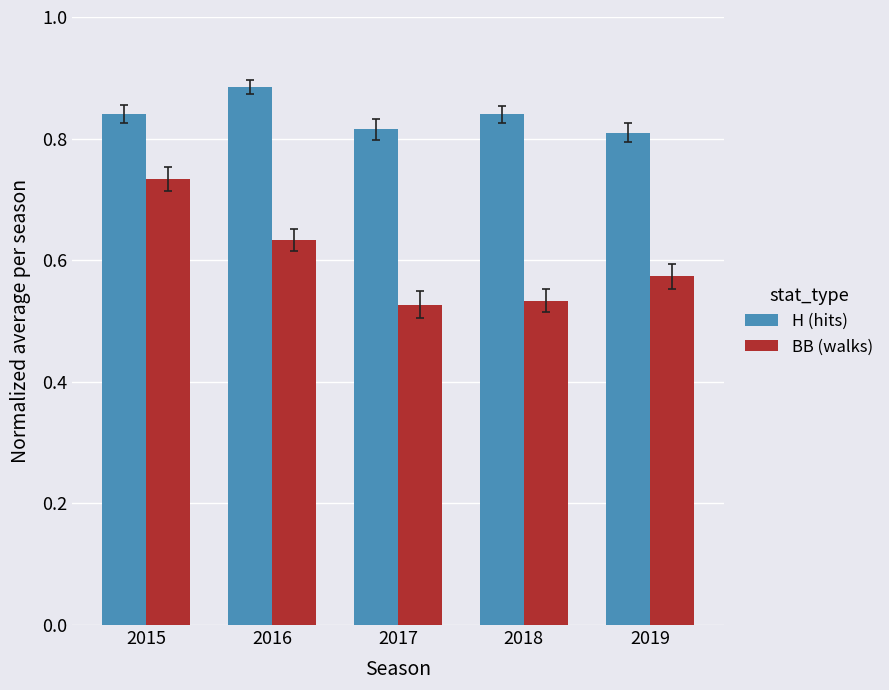

How many bars are there in total?

10